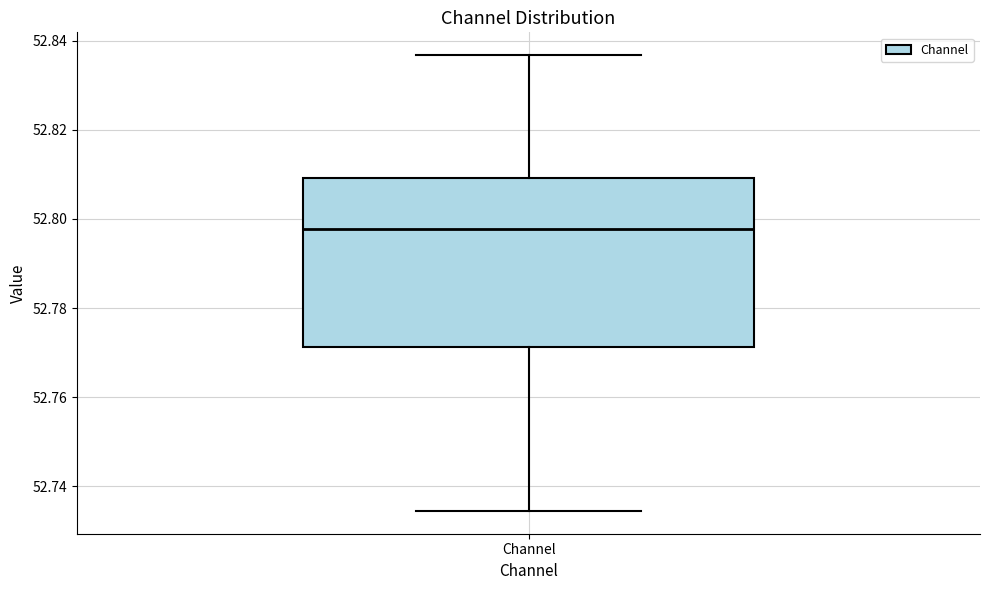

Where is the lower edge of the box for Channel on the y-axis? The values are not printed on the chart, so give them approximately, as read against the axis.

52.772